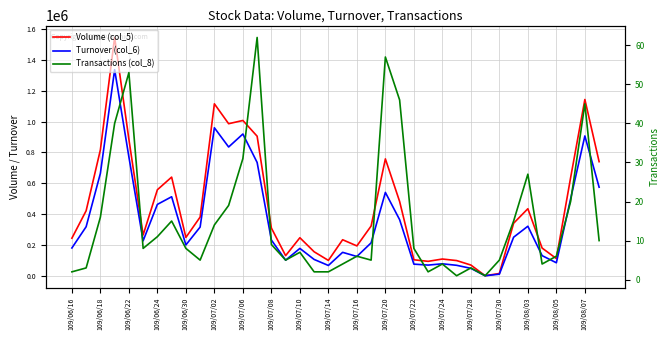

Between 109/06/22 and 109/07/10, which series saw the biggest shift?

Volume (col_5)